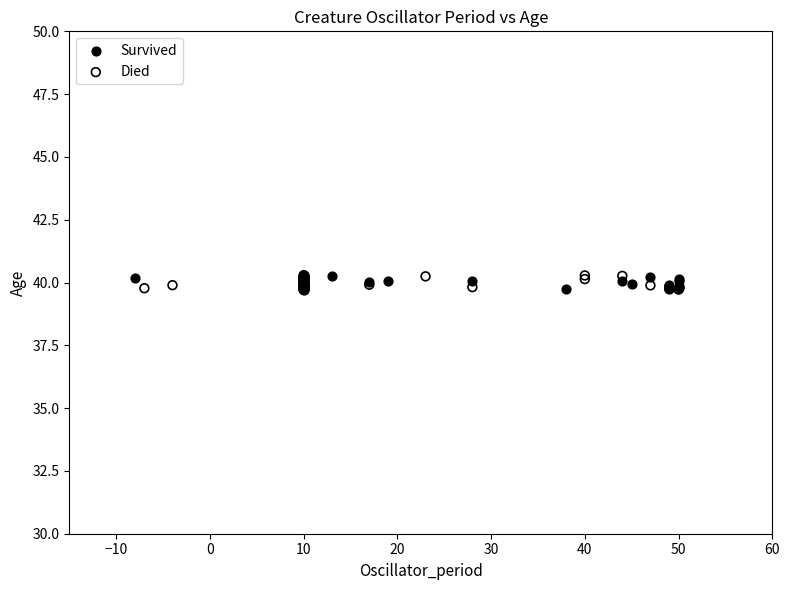

What are all the series names shown in the legend?

Survived, Died